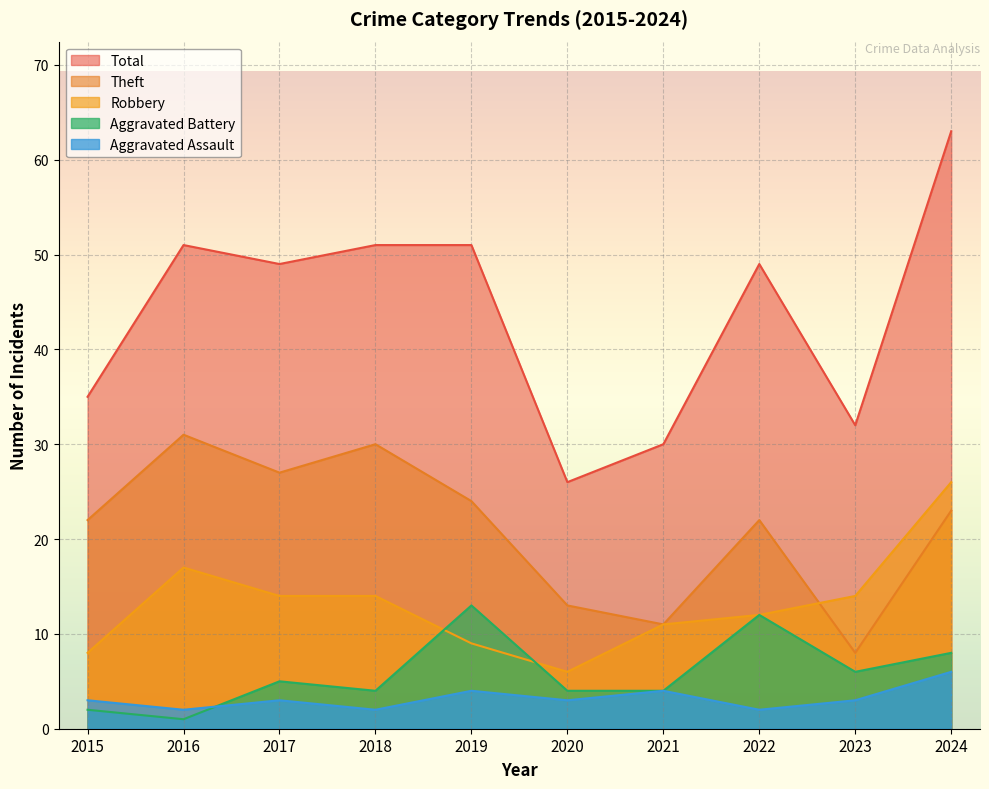

Between 2017 and 2024, which series saw the biggest shift?

Total